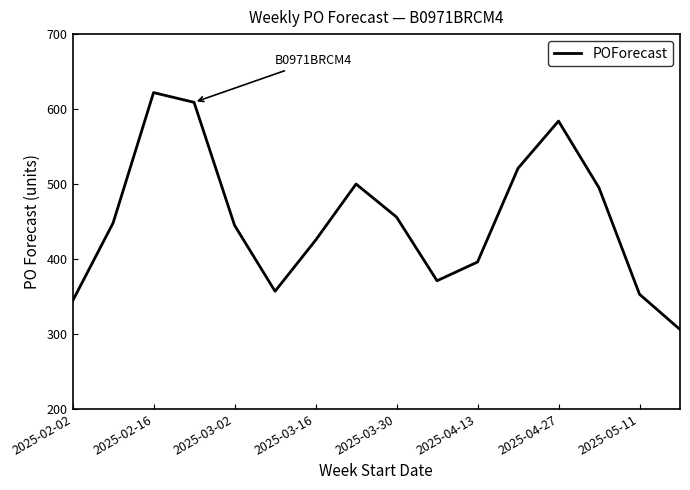

What is the difference between the maximum and minimum values?

316